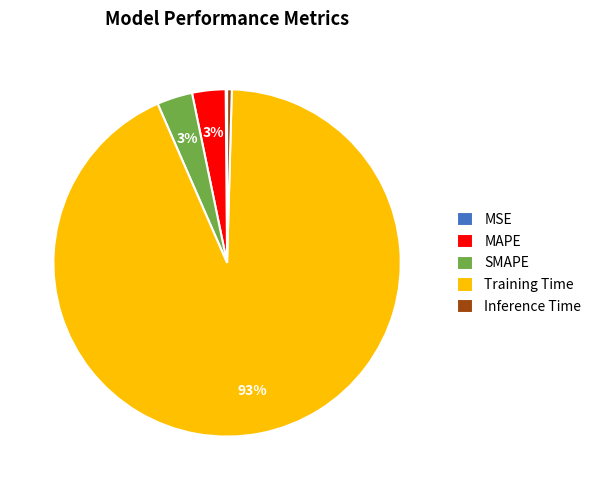

To the nearest percent, what is the average slice percentage?

20%